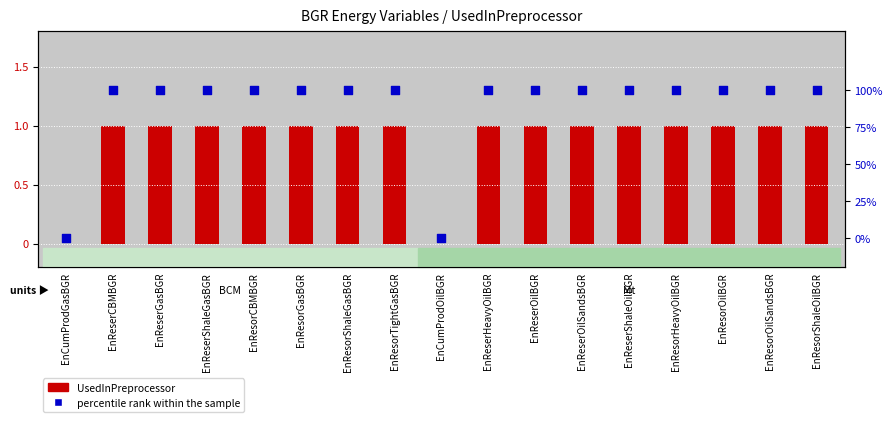

Which has a higher value, EnReserOilBGR or EnResorOilBGR?

EnReserOilBGR